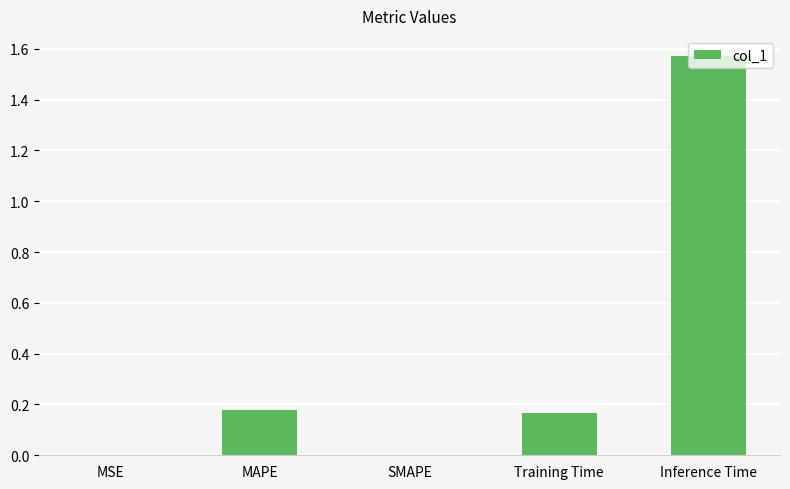

What is the sum of all values?

1.9